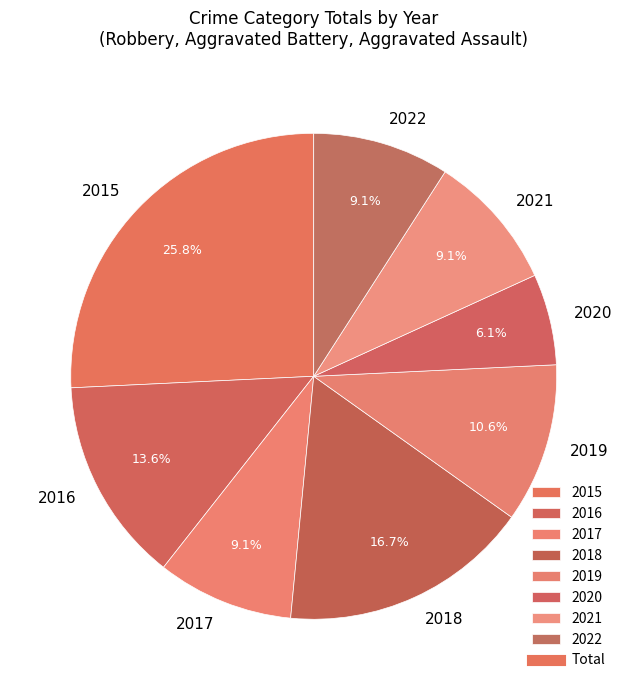

What percentage is the 2016 slice, to the nearest percent?

14%